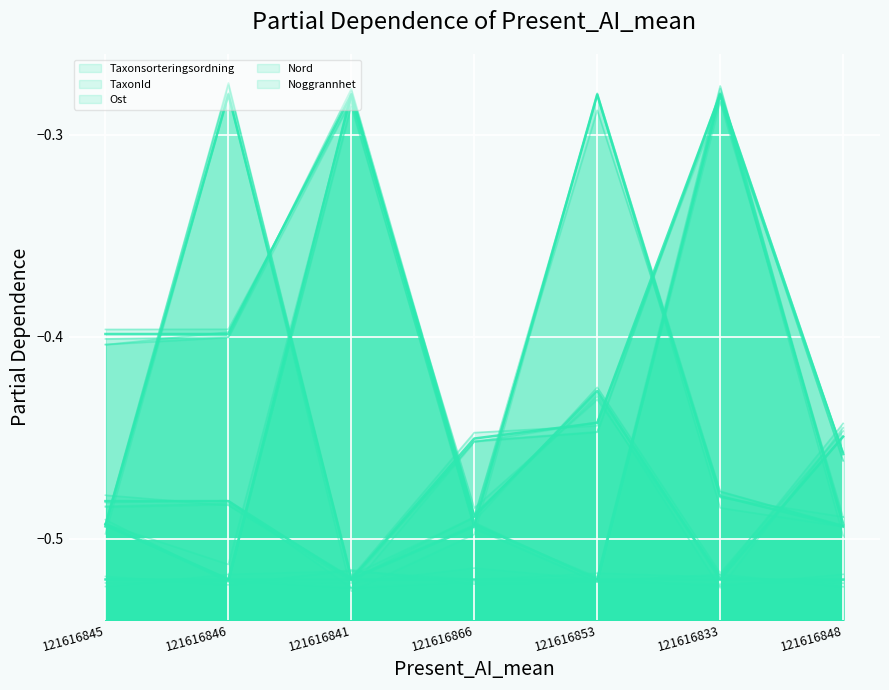

What is the maximum value for Taxonsorteringsordning?

-0.3